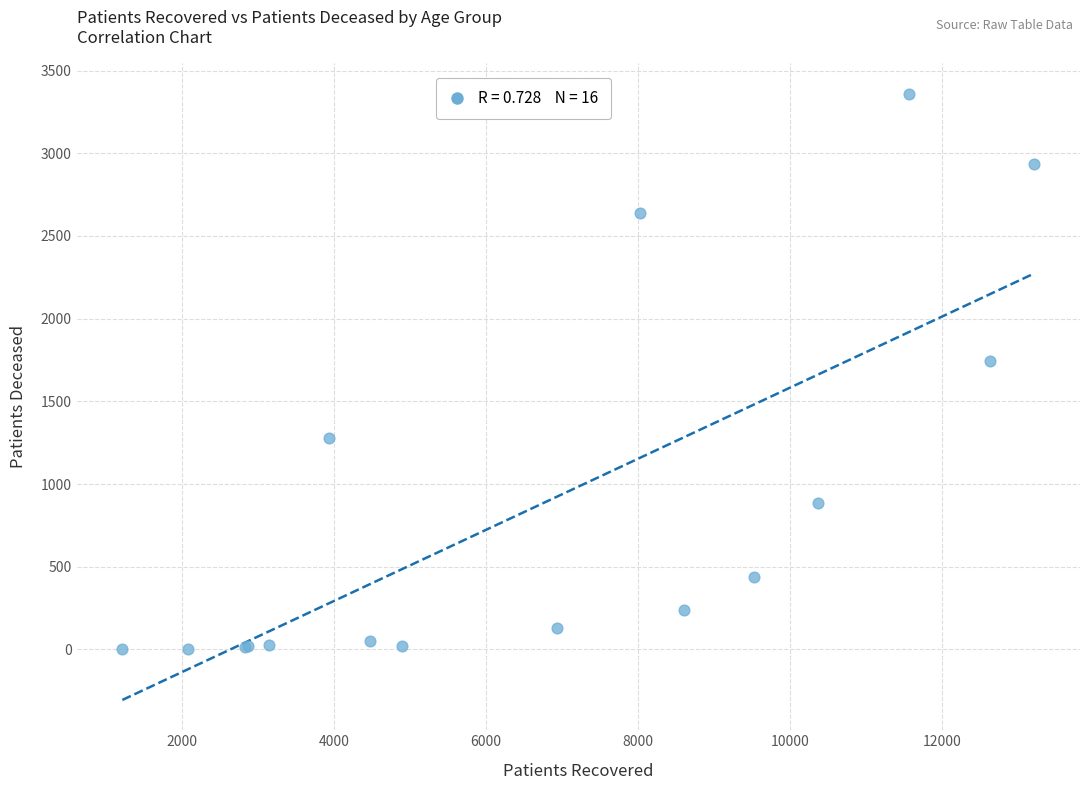

What Y value in the scatter plot is closest to 1681?

1741